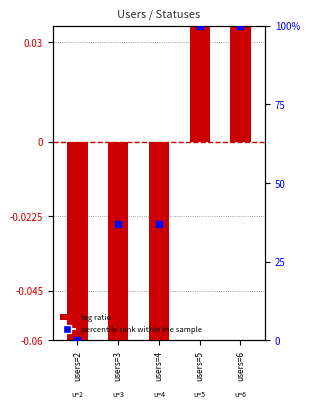

Which series contains the lowest Y value?

log ratio